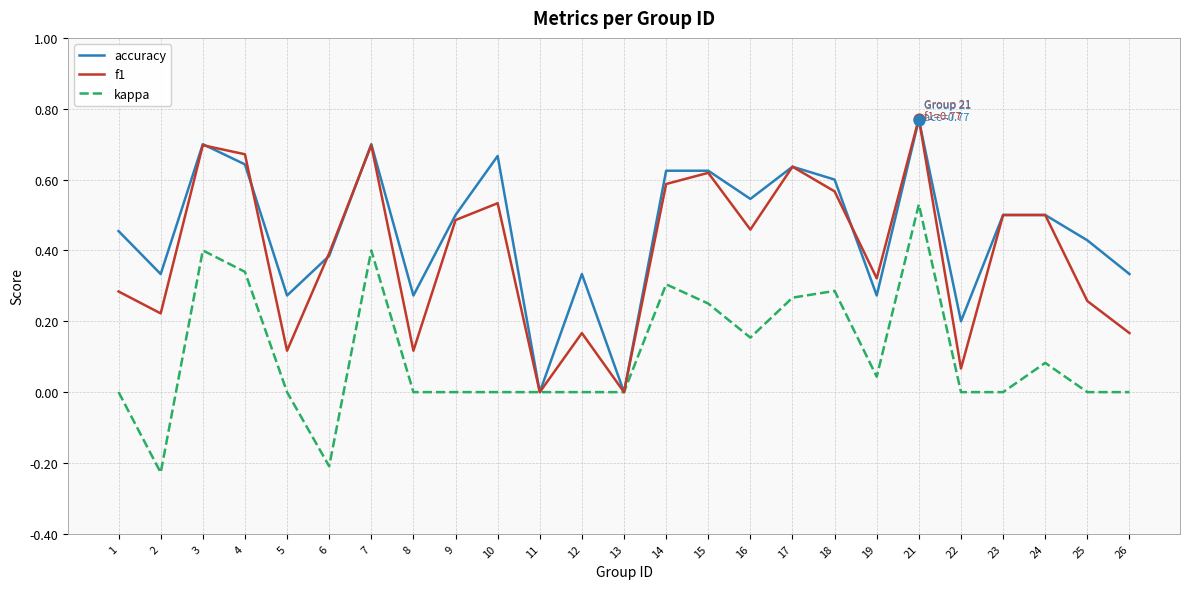

Which series has the largest total across all categories?

accuracy